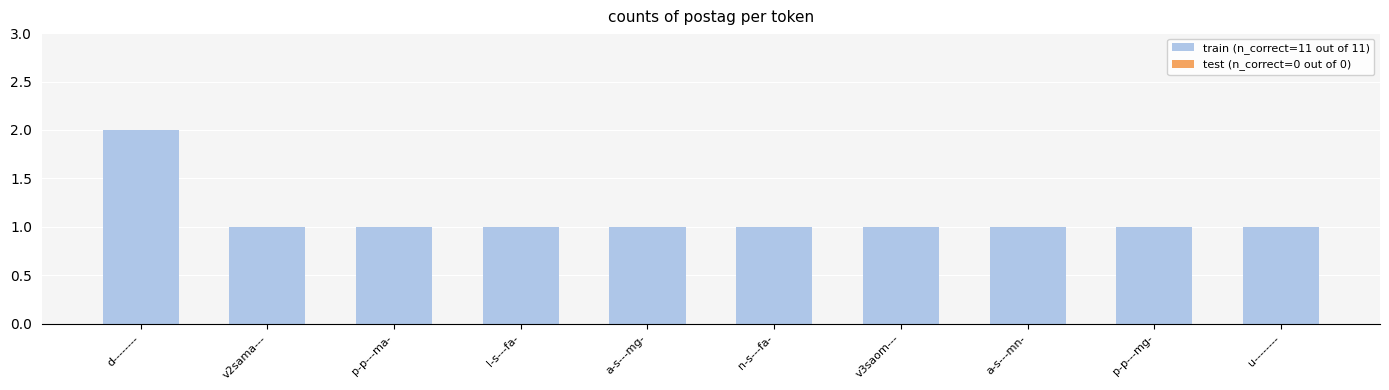

How many series are shown in this chart?

1